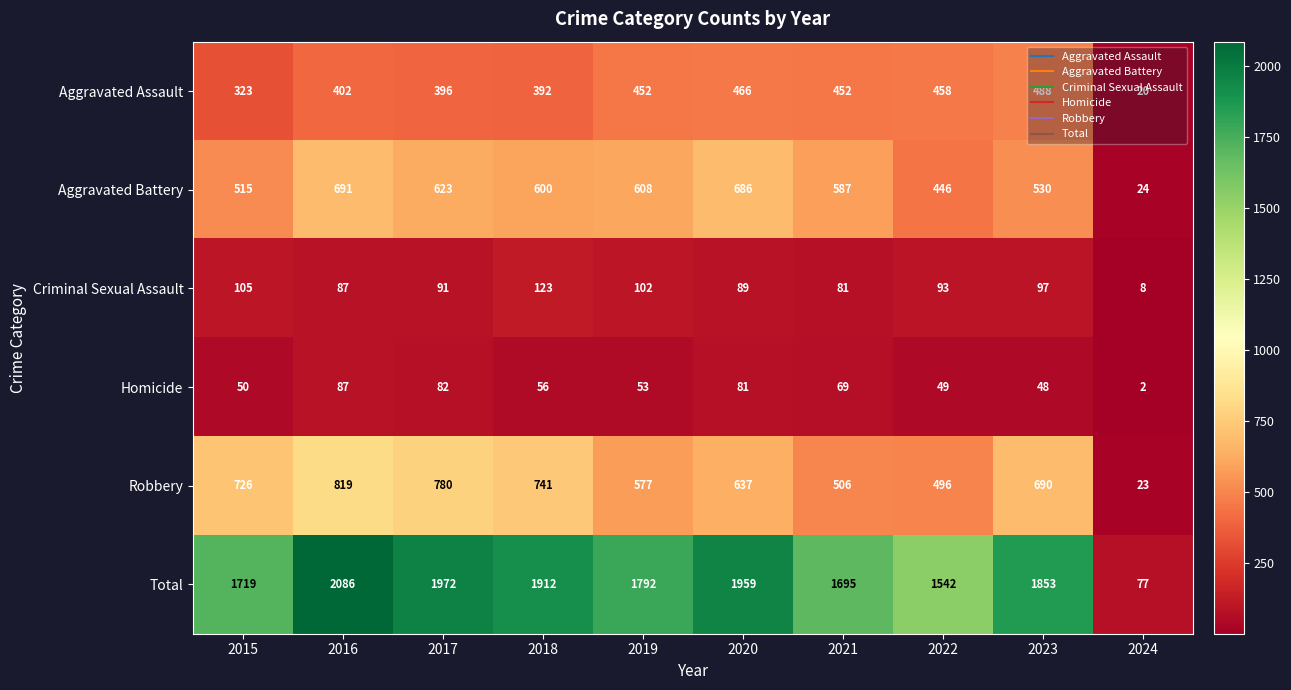

What is the sum of the Aggravated Battery values at 2016 and 2022?

1137